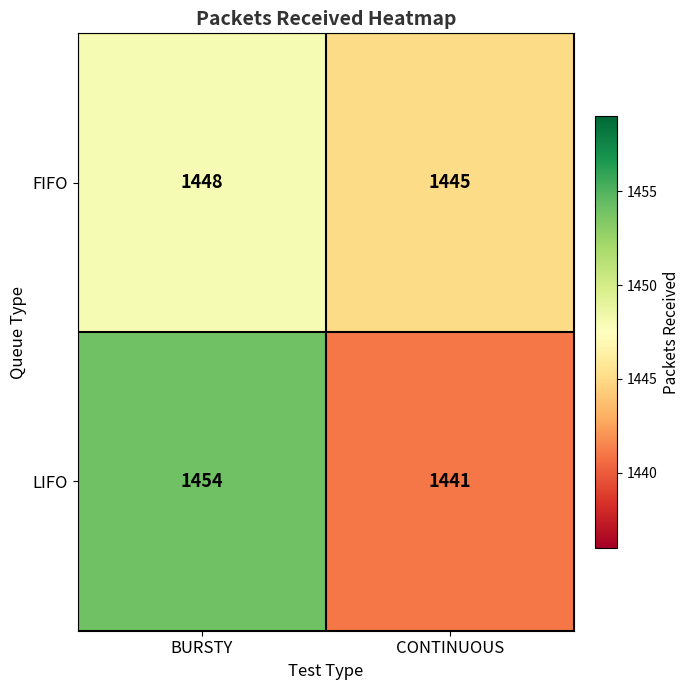

At which category is the sum across all series the highest?

BURSTY